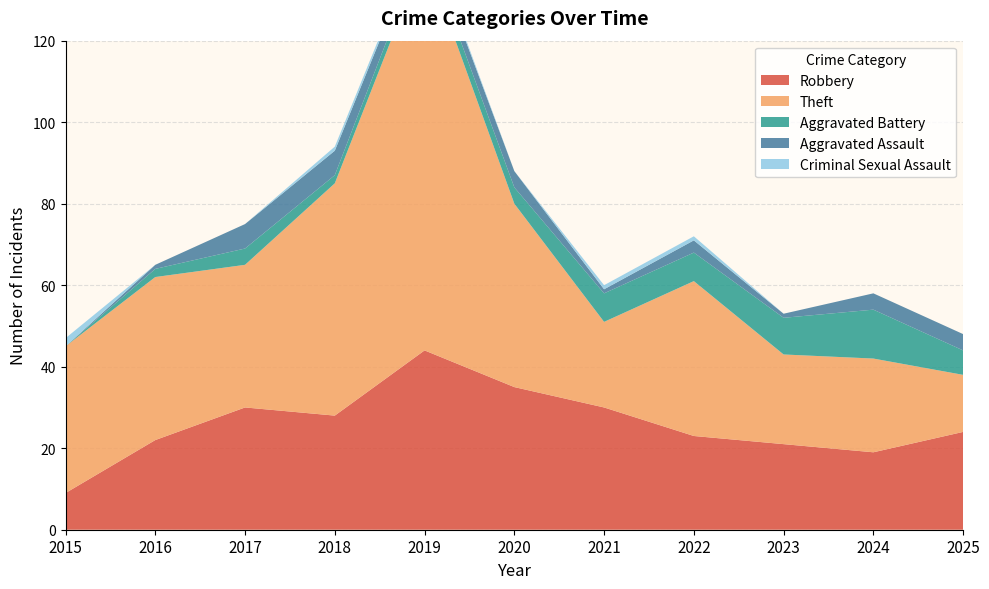

Reading left to right, what are all the values shown in this chart?

Robbery: 2015=9	2016=22	2017=30	2018=28	2019=44	2020=35	2021=30	2022=23	2023=21	2024=19	2025=24
Theft: 2015=36	2016=40	2017=35	2018=57	2019=97	2020=45	2021=21	2022=38	2023=22	2024=23	2025=14
Aggravated Battery: 2015=0	2016=2	2017=4	2018=2	2019=3	2020=4	2021=7	2022=7	2023=9	2024=12	2025=6
Aggravated Assault: 2015=0	2016=1	2017=6	2018=6	2019=3	2020=4	2021=1	2022=3	2023=1	2024=4	2025=4
Criminal Sexual Assault: 2015=2	2016=0	2017=0	2018=1	2019=1	2020=0	2021=1	2022=1	2023=0	2024=0	2025=0